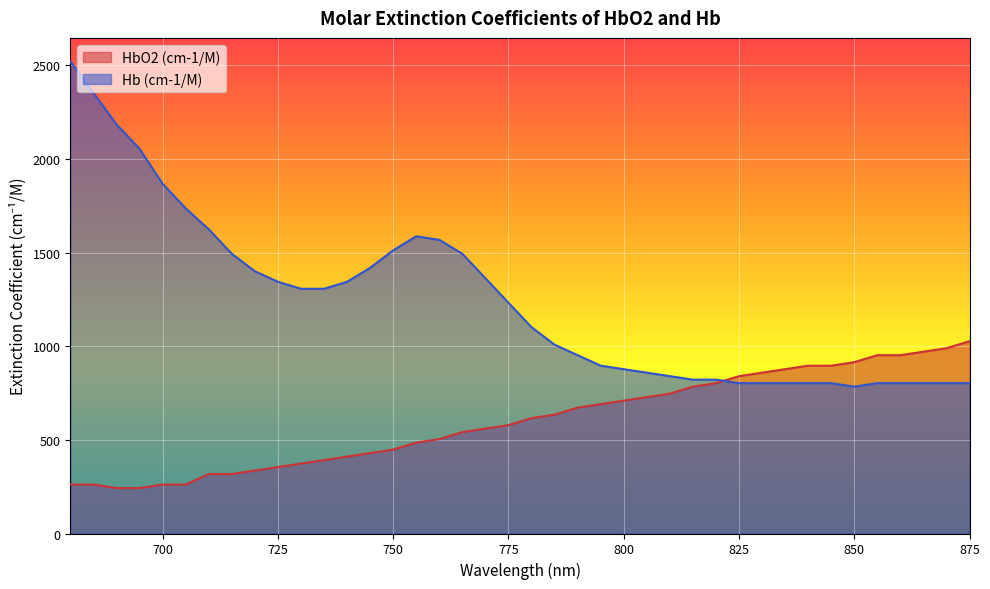

What is the total value across all series at 870?

1792.4